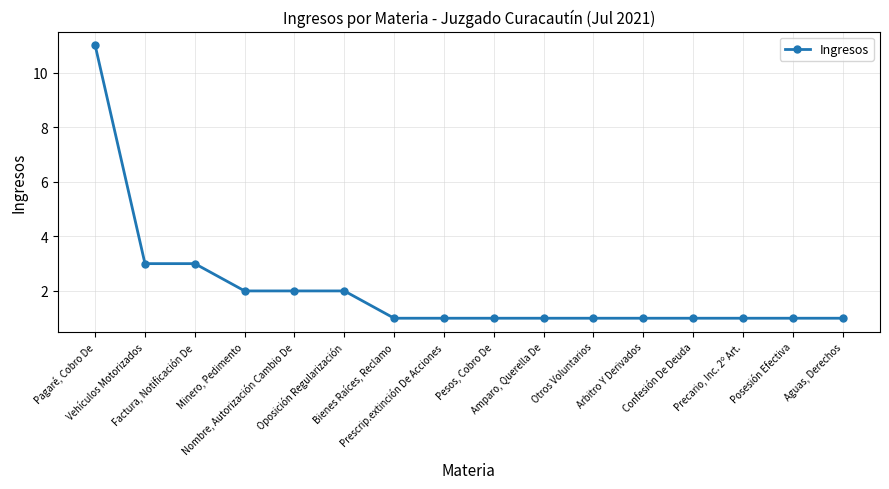

Approximately how many times larger is the value at Posesión Efectiva compared to Confesión De Deuda?

1.0